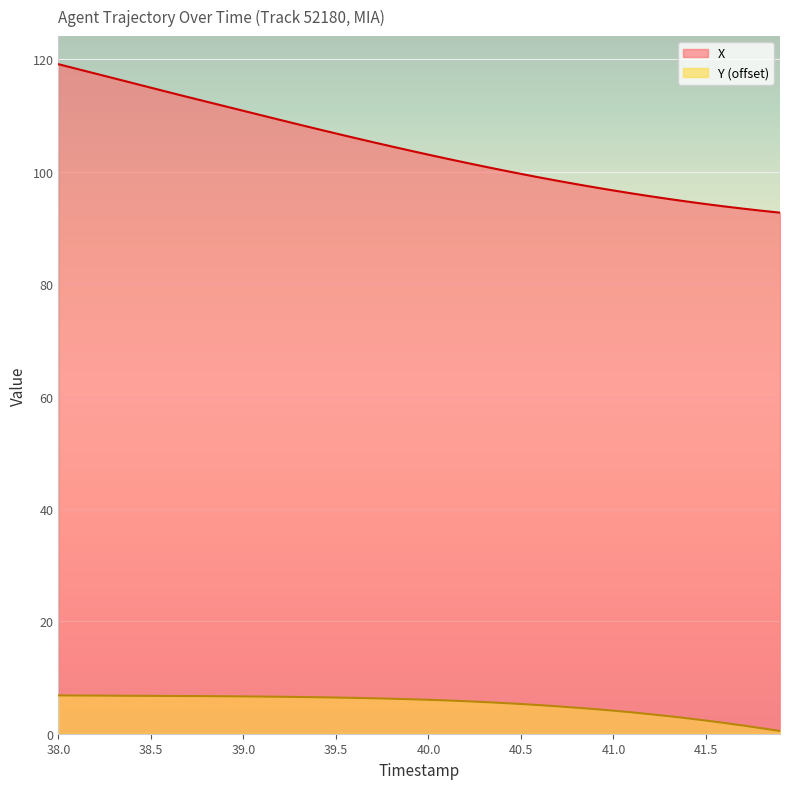

How many data points does each series have?

40